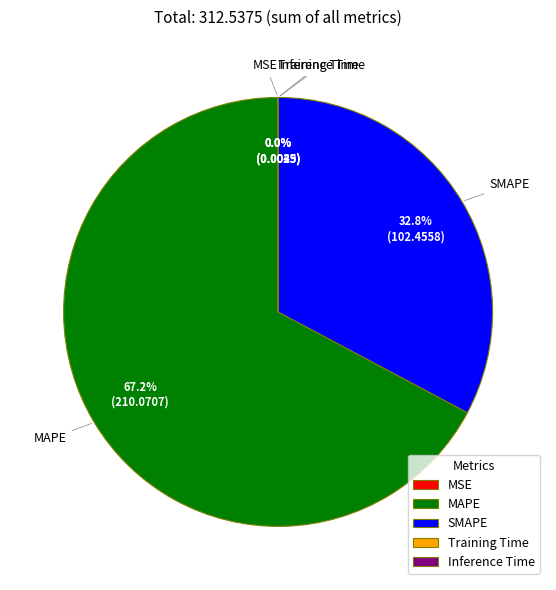

What percentage is NOT represented by MAPE?

32.8%